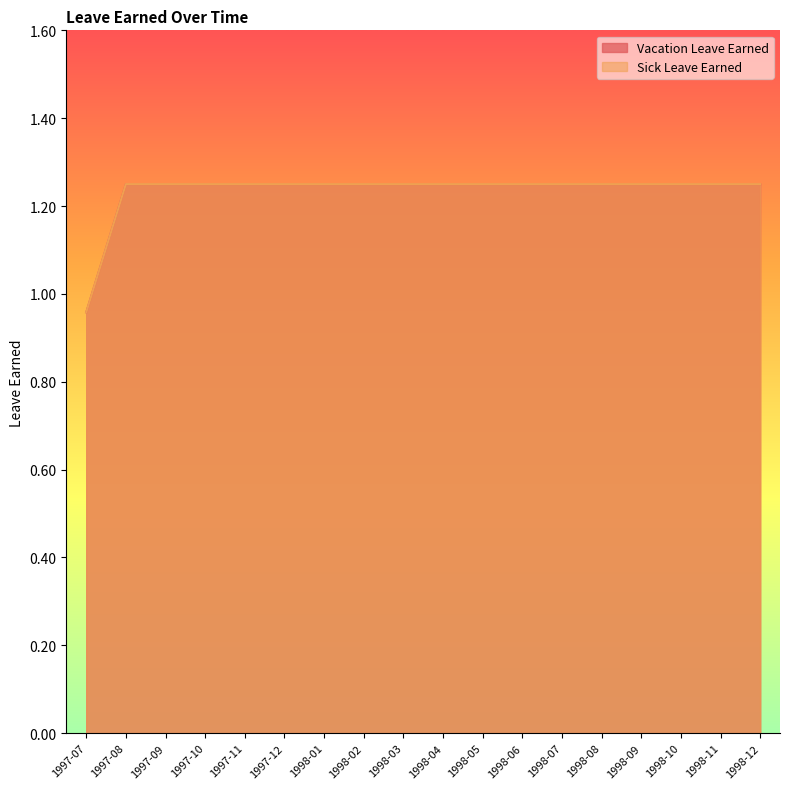

Rank the categories by Sick Leave Earned value from lowest to highest.

1997-07, 1997-08, 1997-09, 1997-10, 1997-11, 1997-12, 1998-01, 1998-02, 1998-03, 1998-04, 1998-05, 1998-06, 1998-07, 1998-08, 1998-09, 1998-10, 1998-11, 1998-12